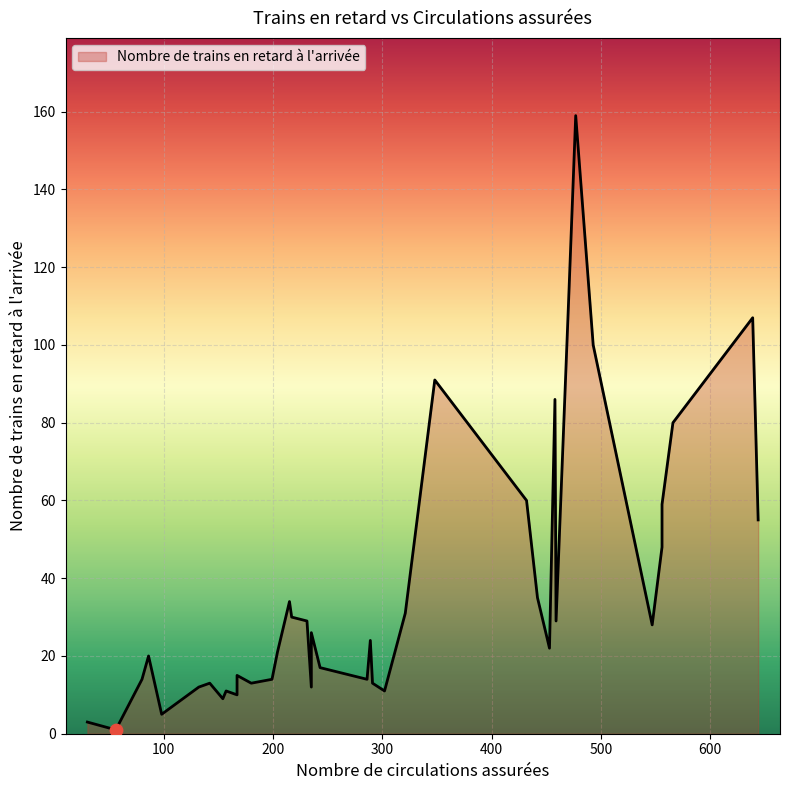

What is the change in value from 1 to 11?

-11